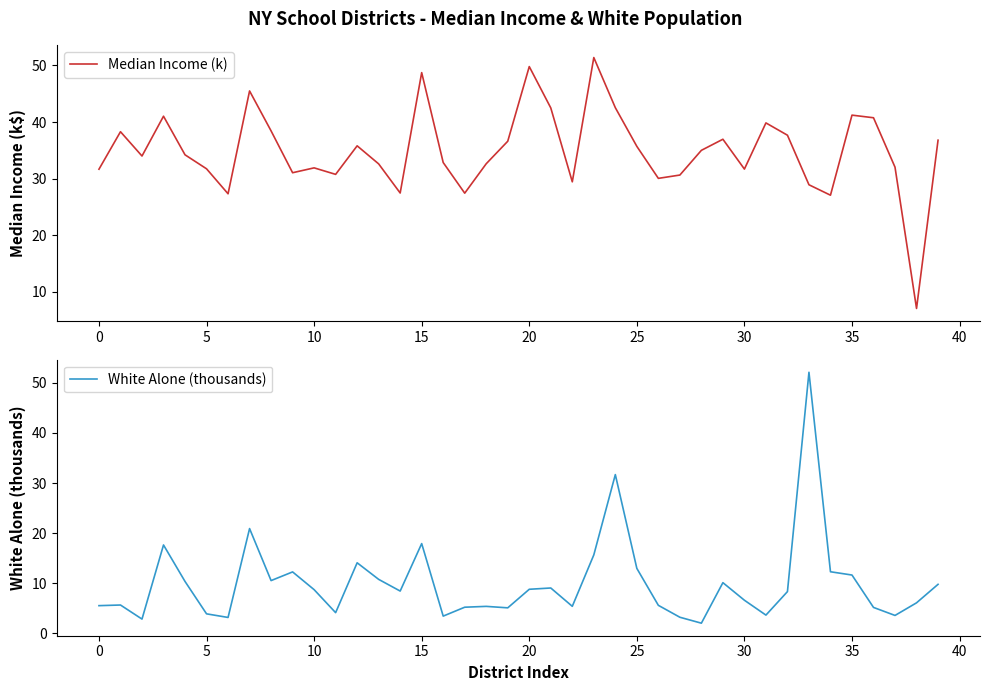

At which category is the sum across all series the highest?

33